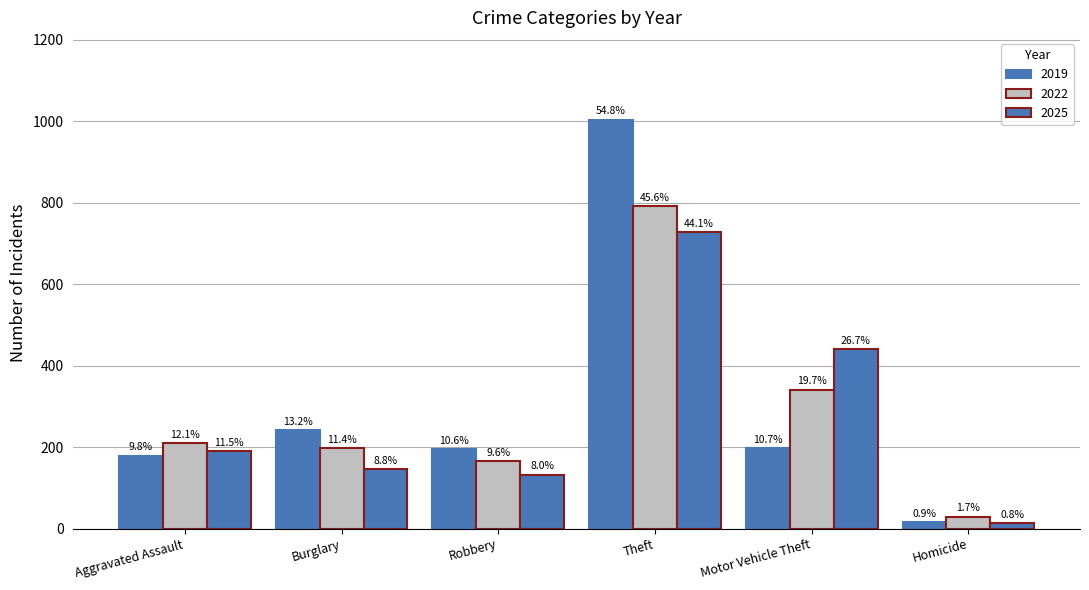

How many bars are there in each group?

3